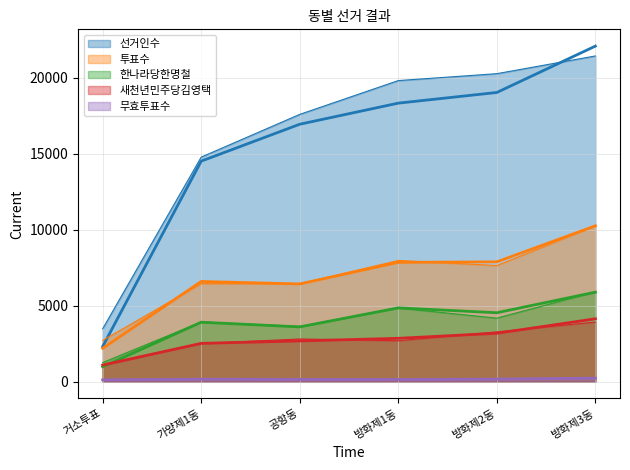

What are all the series names shown in the legend?

선거인수, 투표수, 한나라당한명철, 새천년민주당김영택, 무효투표수